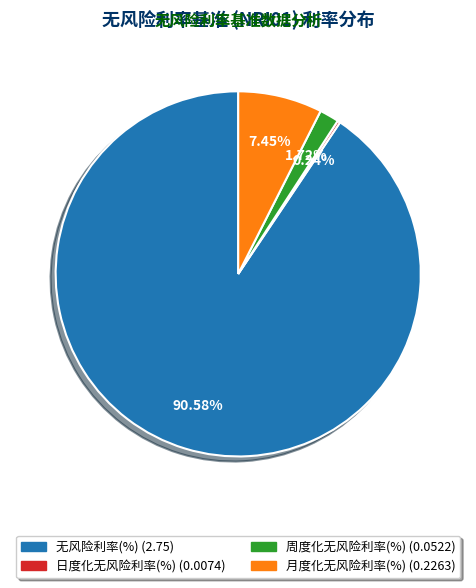

To the nearest percent, what portion does 无风险利率(%) represent?

91%